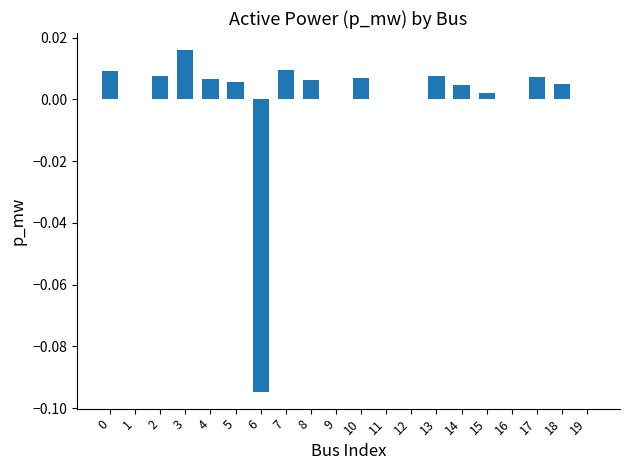

Which label corresponds to the largest value in the chart?

3